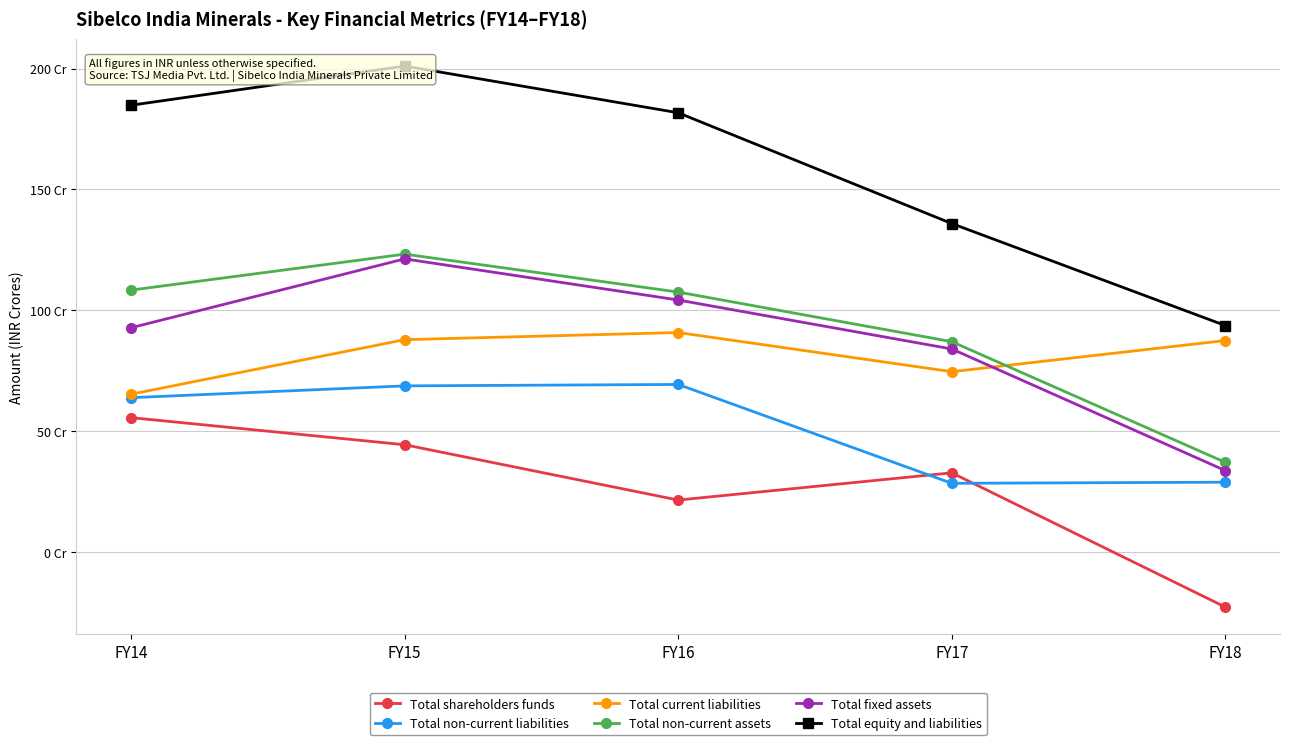

True or false: Total equity and liabilities and Total non-current liabilities intersect in this chart.

False